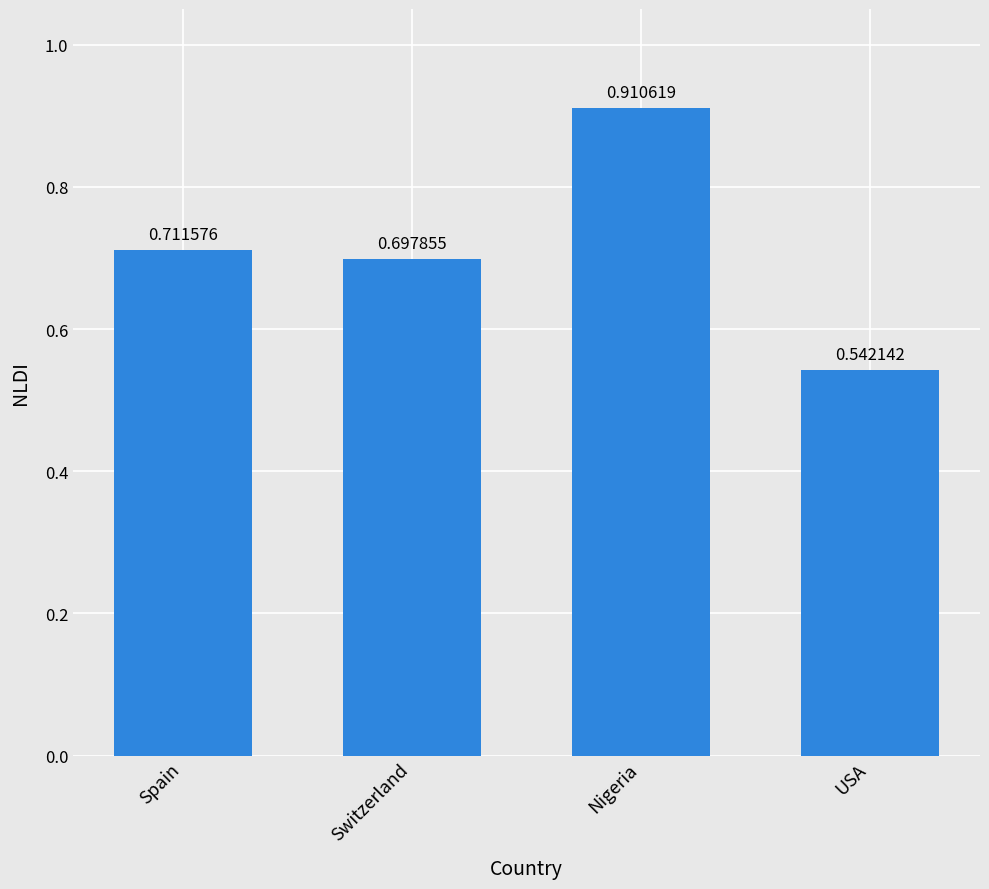

What is the label of the 1st bar from the left?

Spain